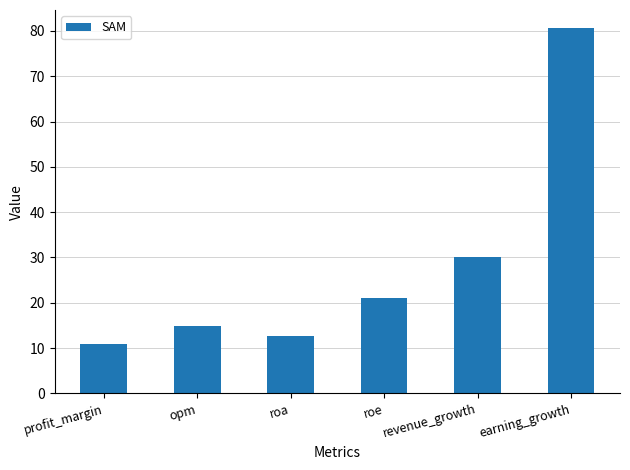

What position from the left is roe?

4